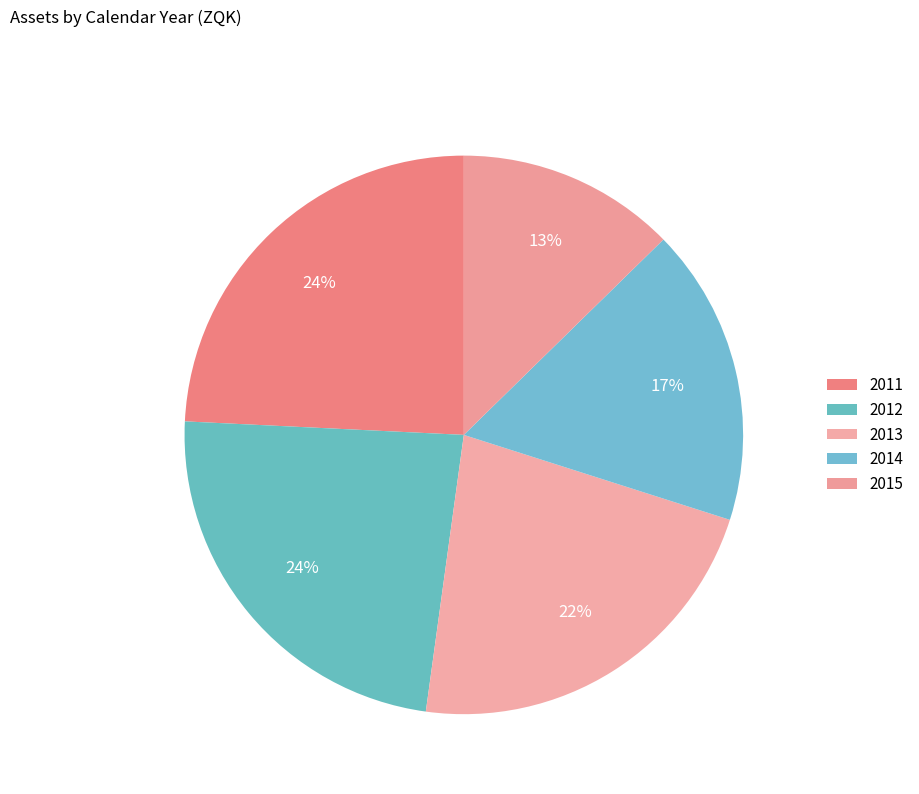

How many slices are in this pie chart?

5